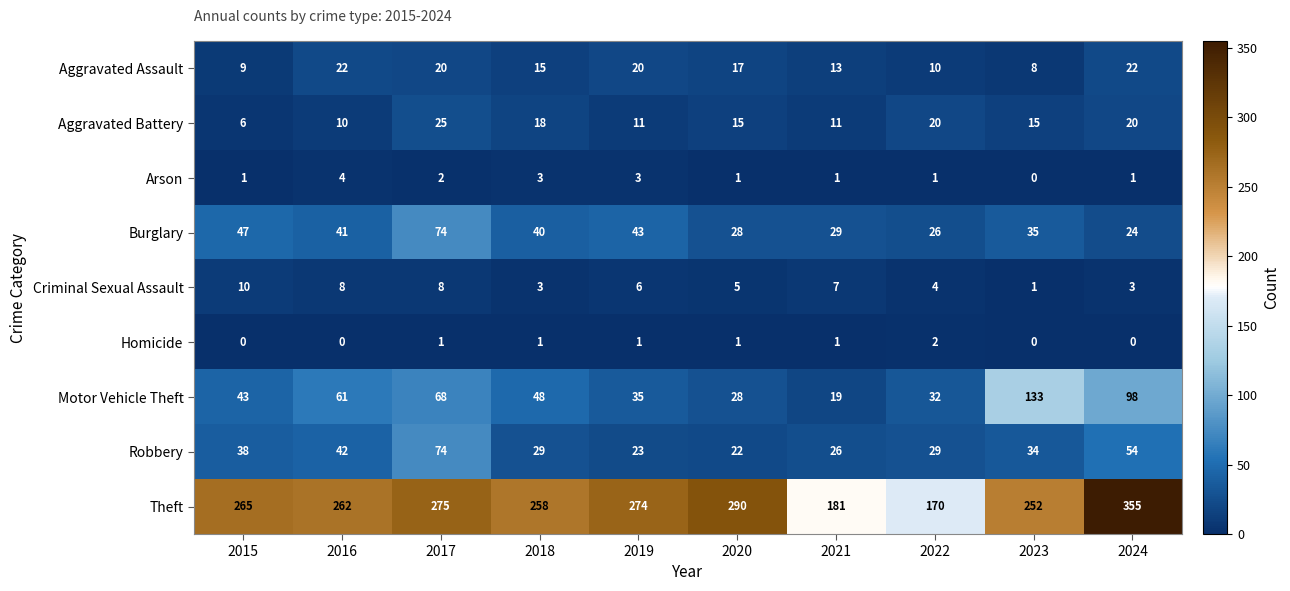

What is the difference between the highest and lowest values at 2021?

180